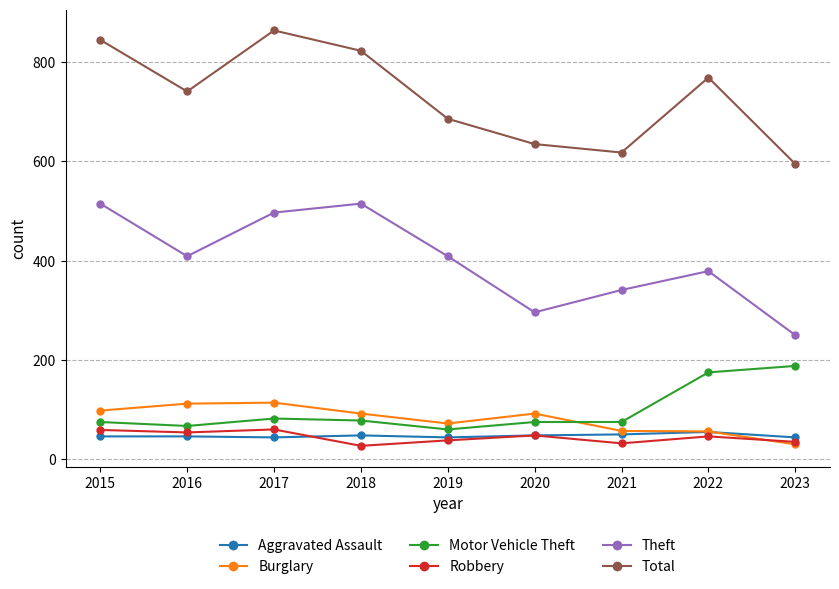

The Motor Vehicle Theft series shows 111 at 2020. True or false?

False